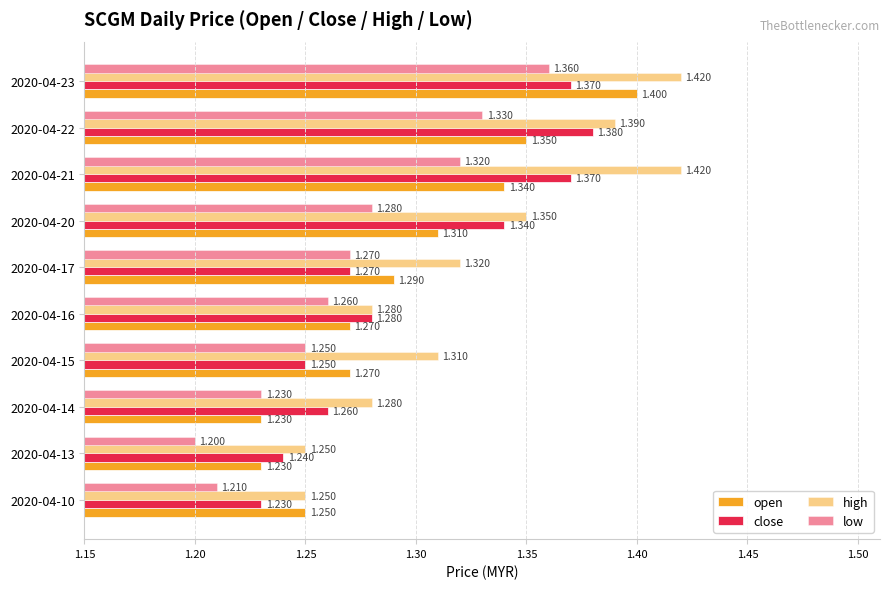

List the series in order of their peak value, lowest first.

low, close, open, high